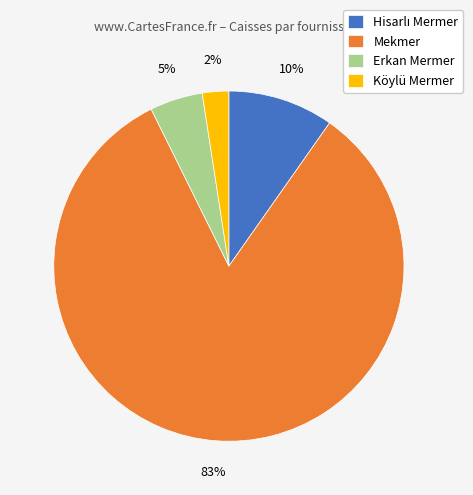

To the nearest percent, what is the average slice percentage?

25%